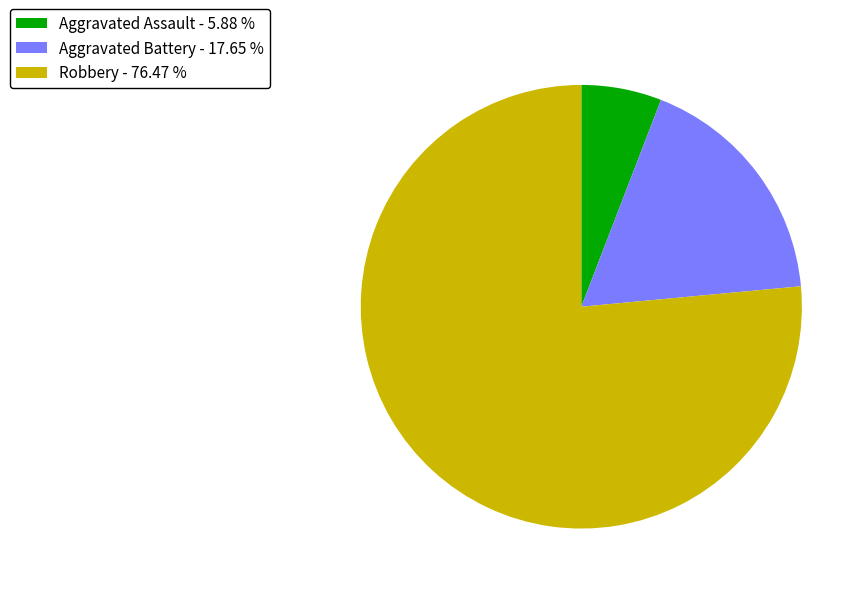

Approximately how many times larger is the value at Robbery - 76.47 % compared to Aggravated Battery - 17.65 %?

4.3